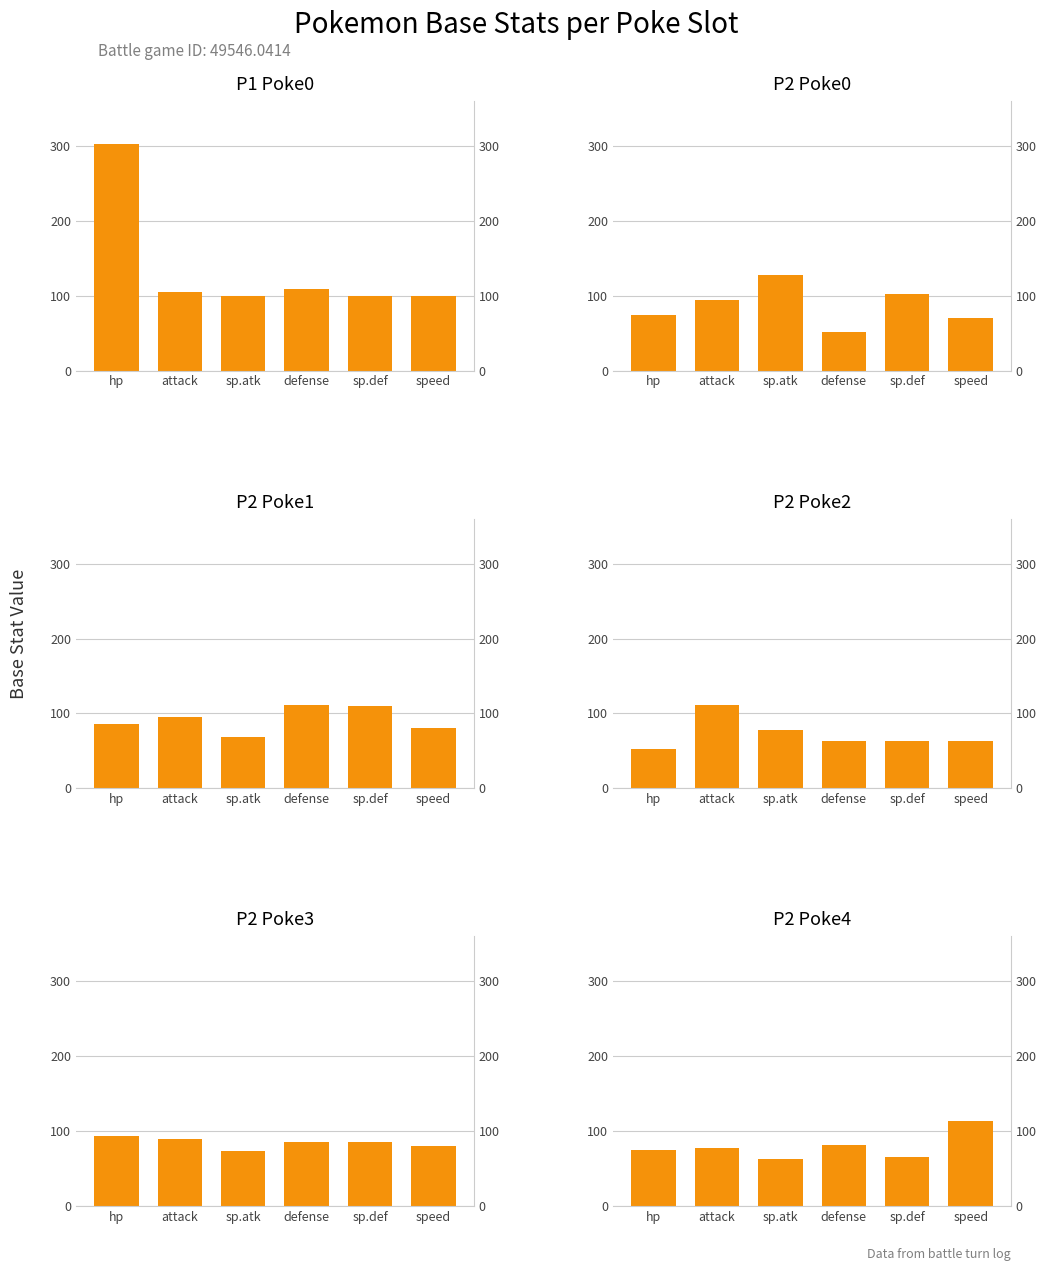

What is the difference between the highest and lowest values at sp.atk?

64